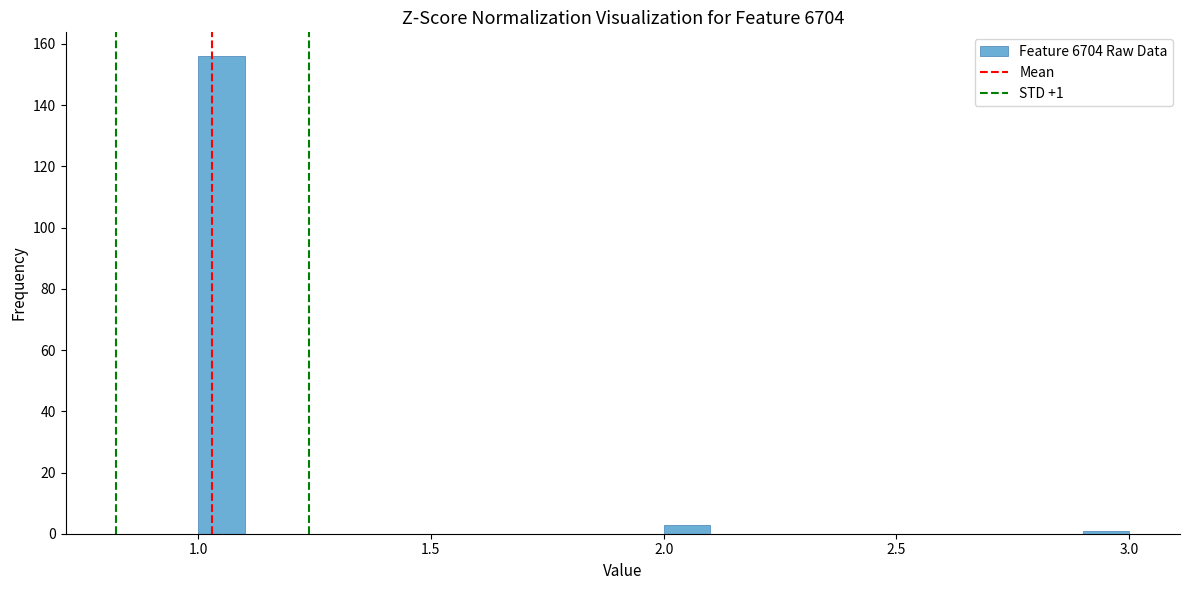

Around what value on the x-axis is the tallest bar? Give the approximate position of its centre, as read against the axis.

1.05